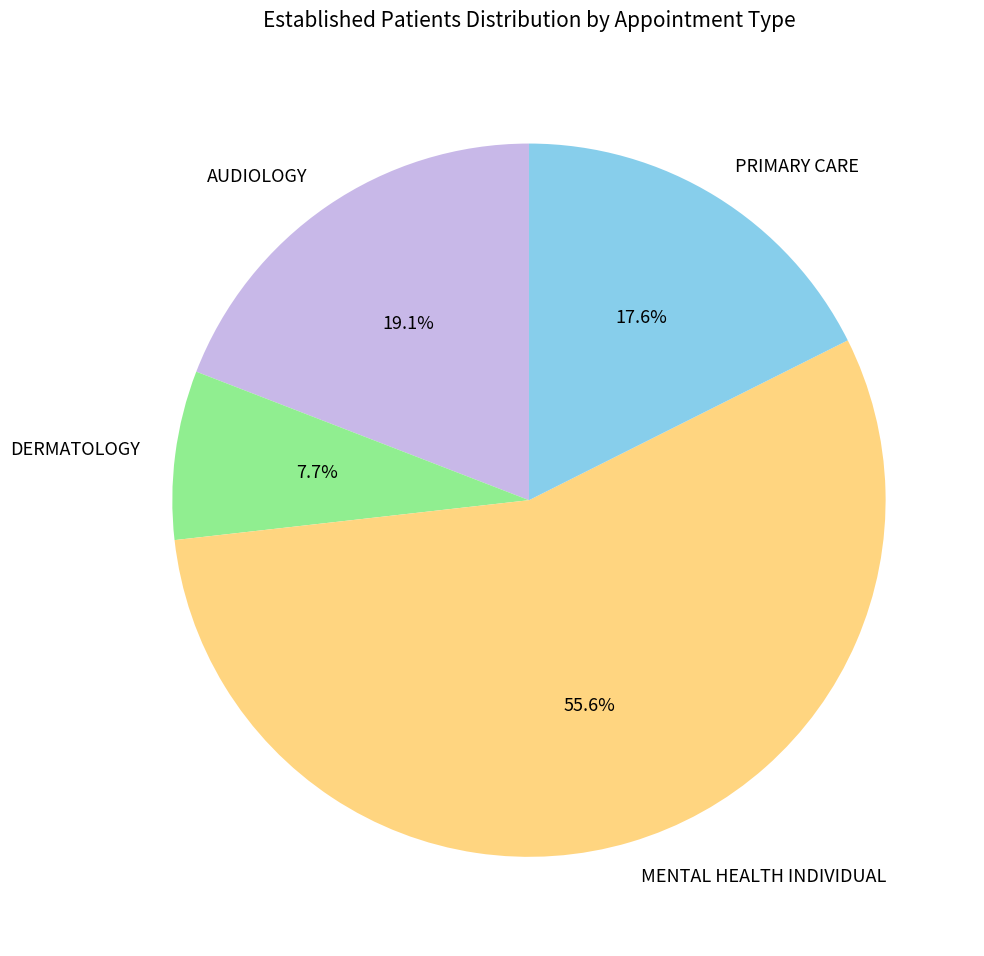

The AUDIOLOGY slice represents 19% of the pie. True or false?

True